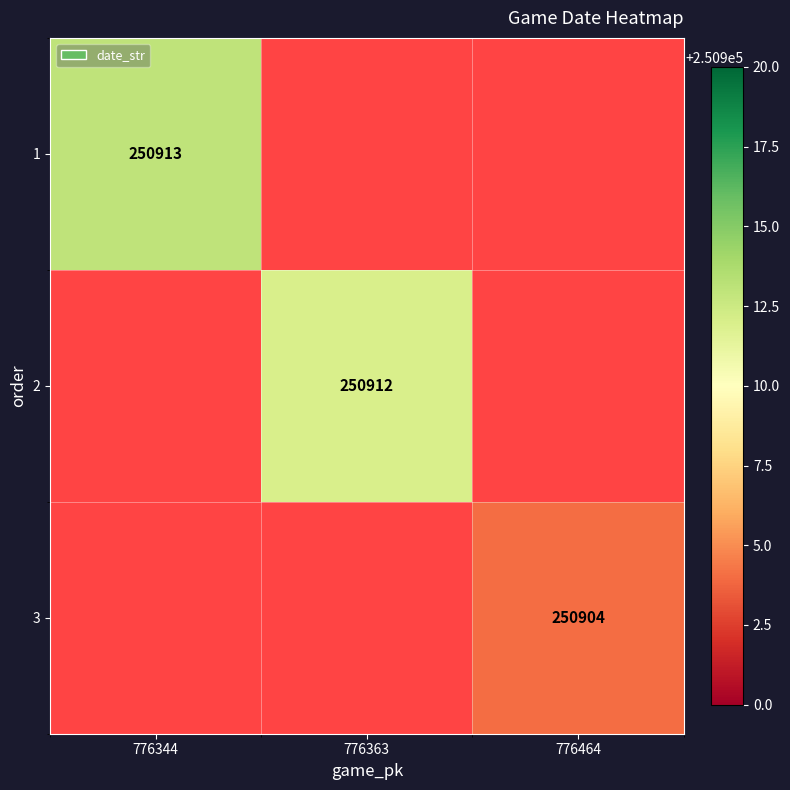

At how many categories does at least one series exceed 250910?

2